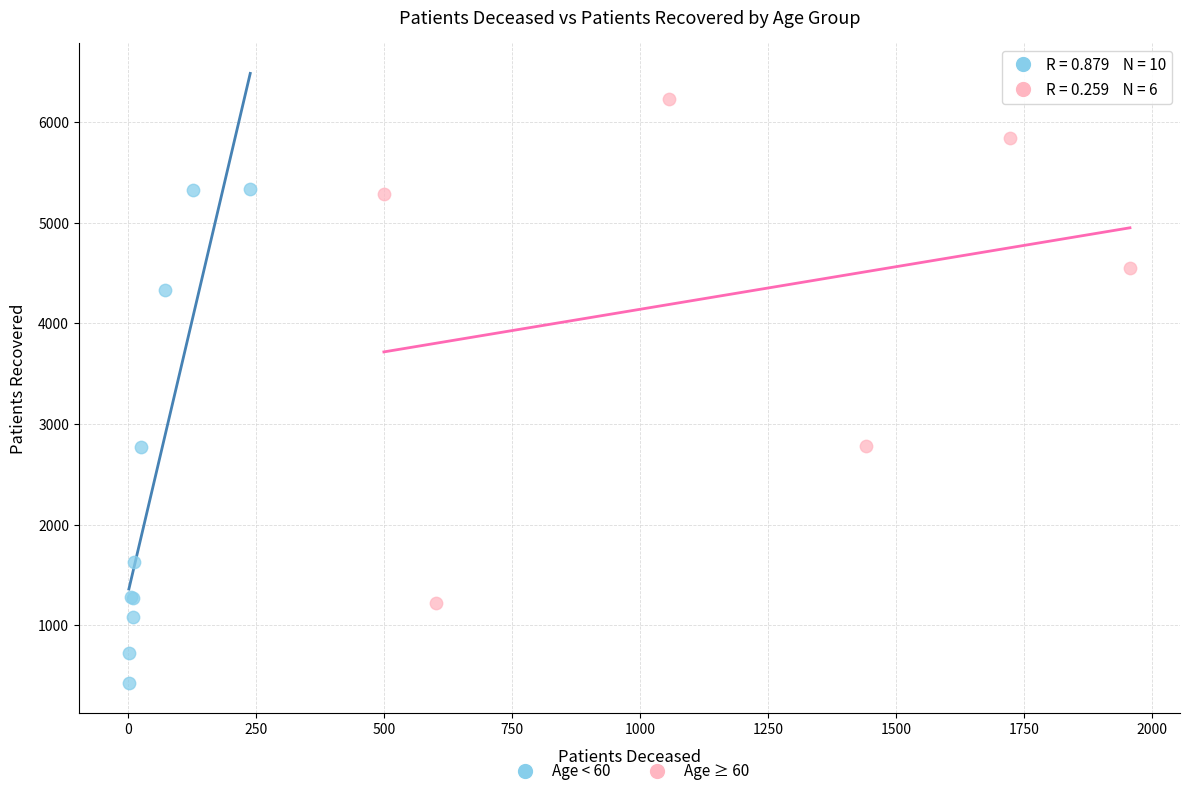

Which series reaches the minimum Y coordinate?

Age < 60